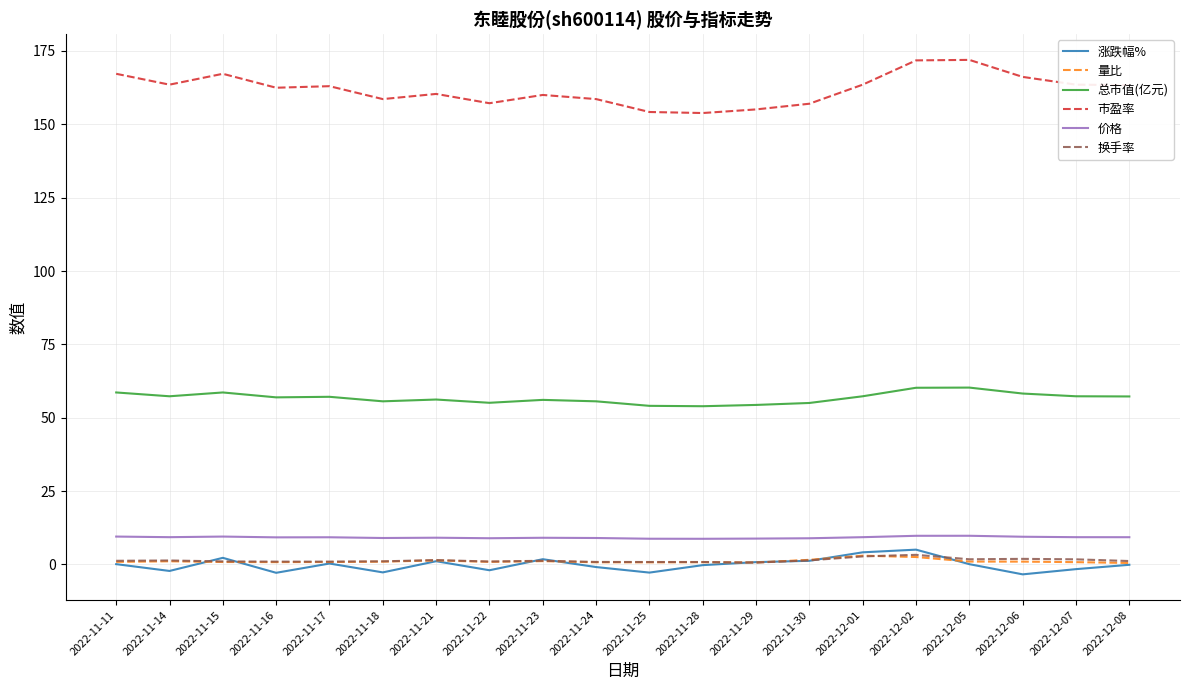

Which series has the largest range (max minus min)?

市盈率